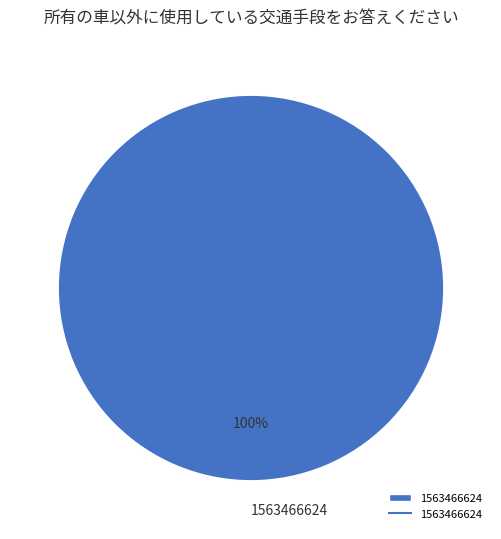

How many slices are in this pie chart?

1